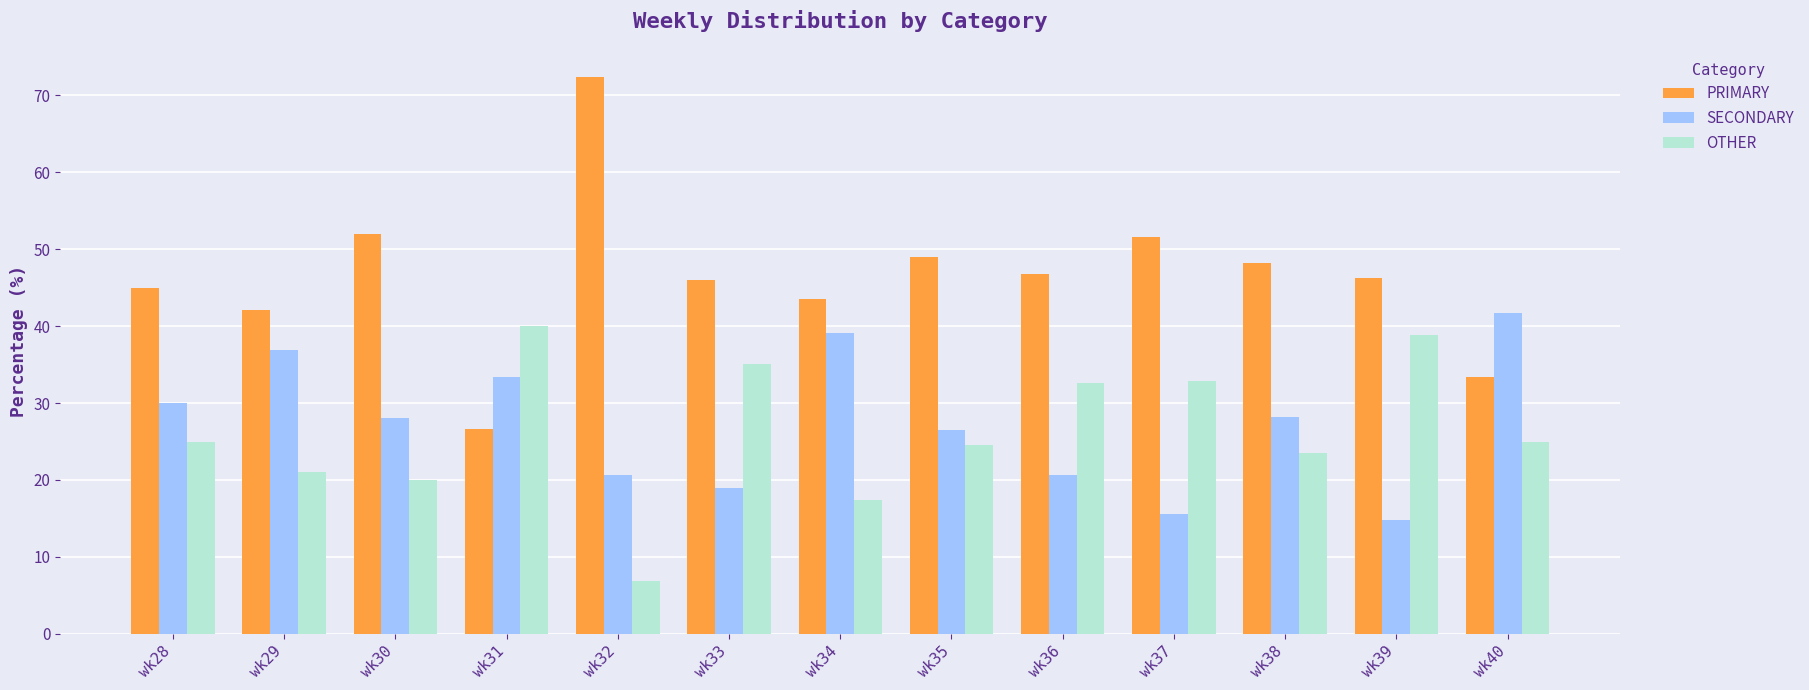

Is it true that PRIMARY equals 87.2 at wk35?

False